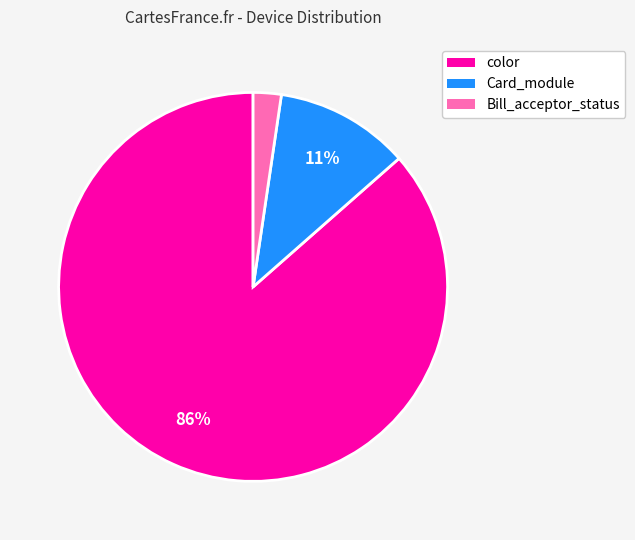

To the nearest percent, what is the average slice percentage?

33%